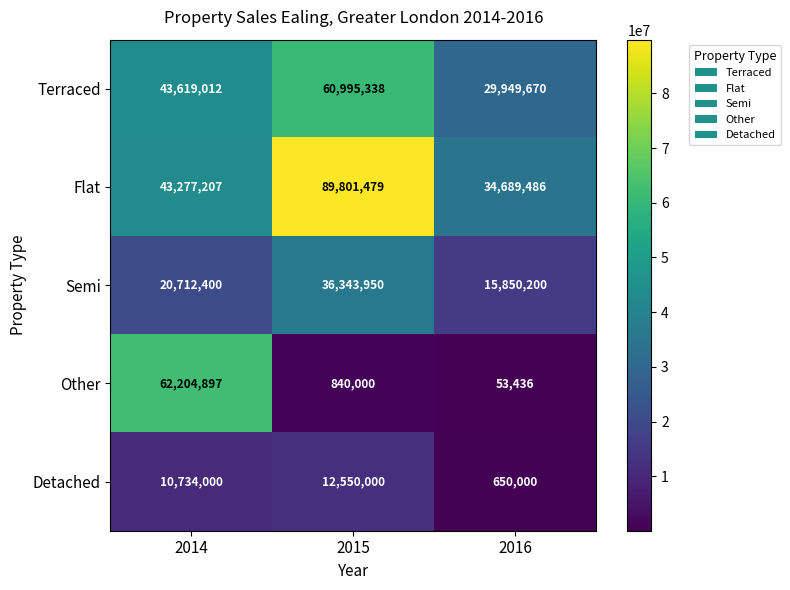

How many data points in Flat are less than 43277207?

1